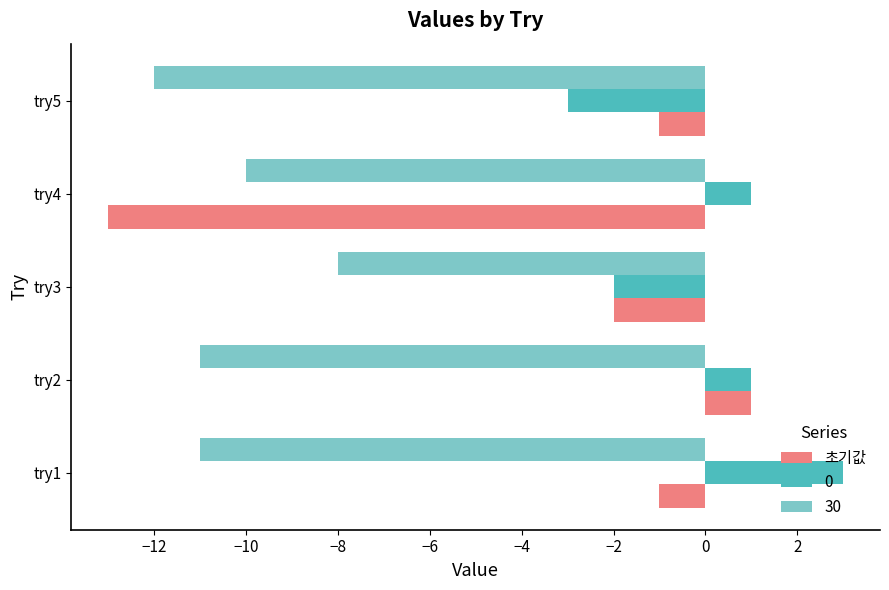

The value of 30 at try3 is -8. True or false?

True